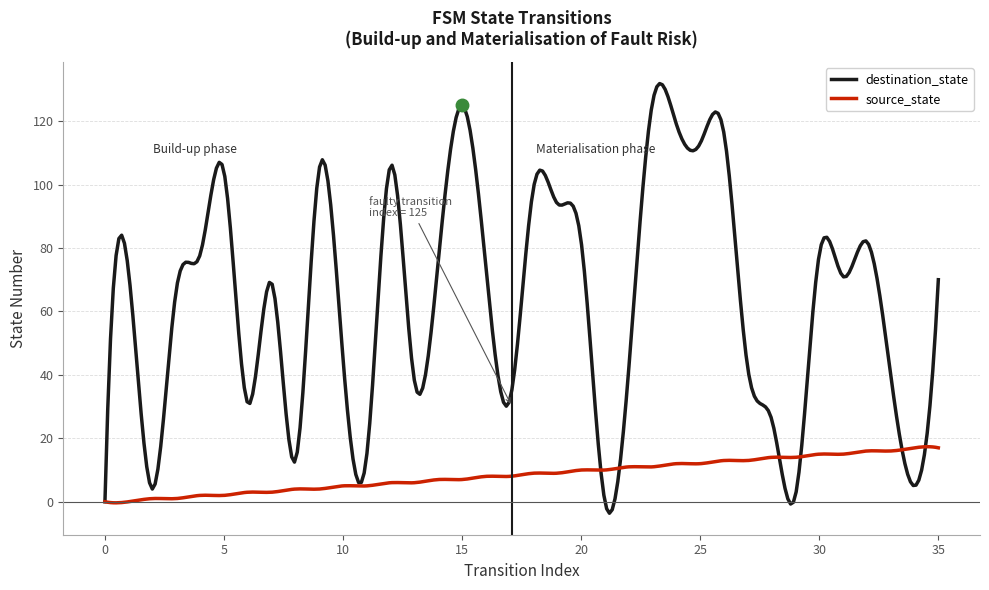

Rank the series by their average value, from highest to lowest.

destination_state, source_state